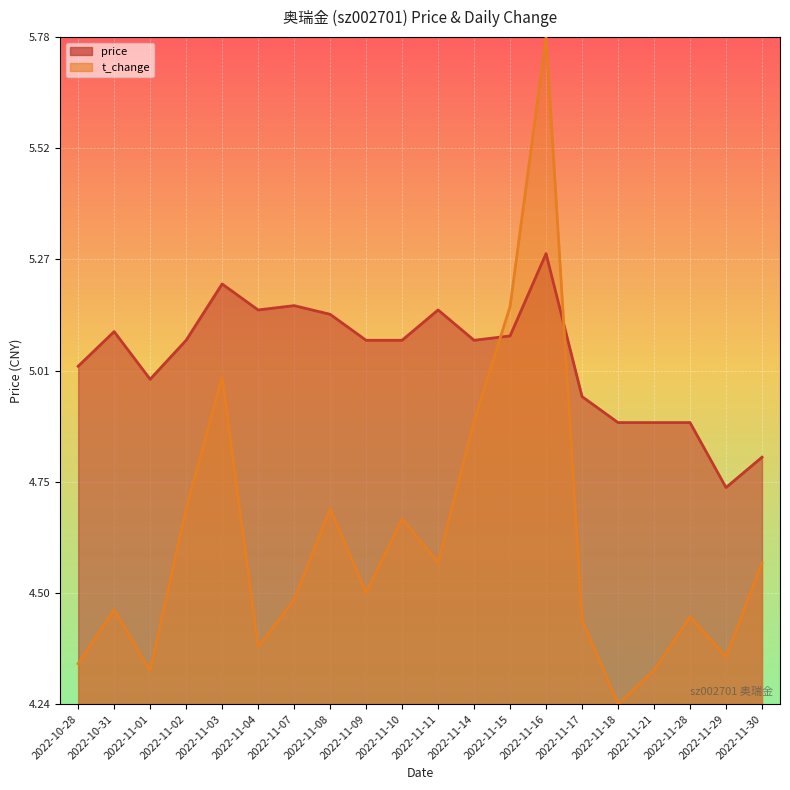

At how many categories does at least one series exceed 4?

20